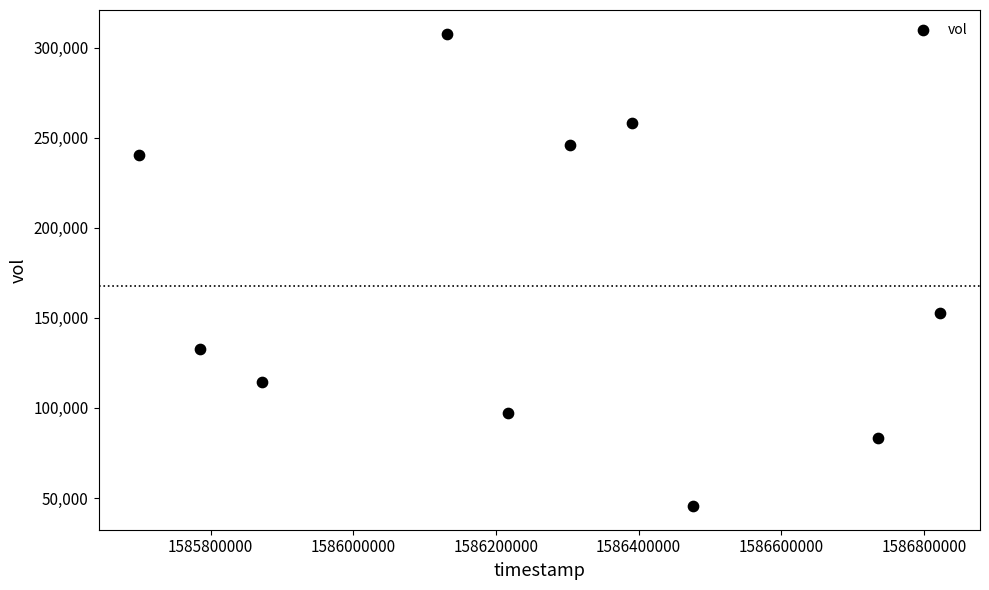

What Y value in the scatter plot is closest to 176700?

152900